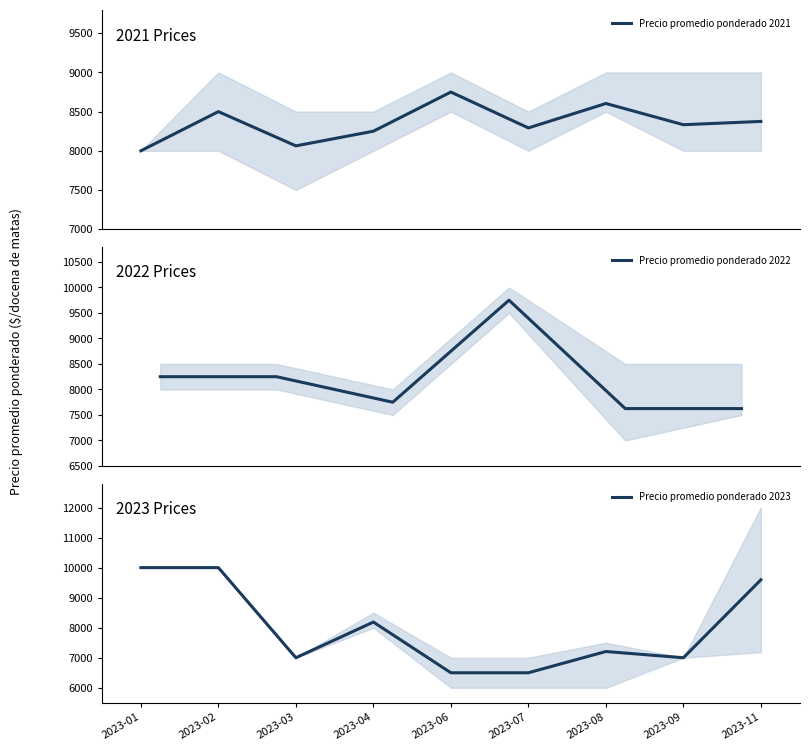

What is the approximate value of Precio promedio ponderado at 2022-07-27?

9750